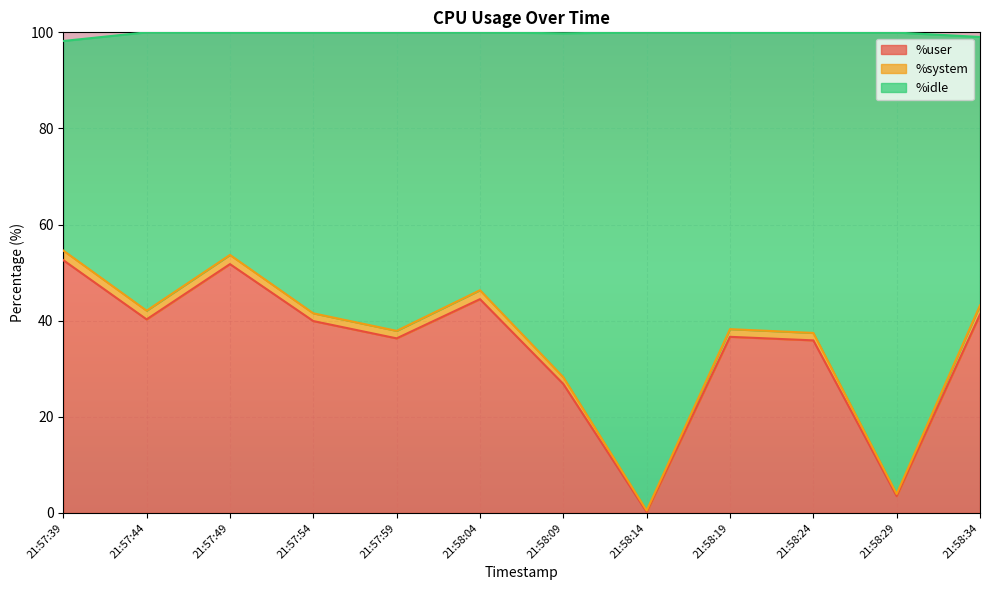

The value of %user at 21:58:04 is 66.5. True or false?

False